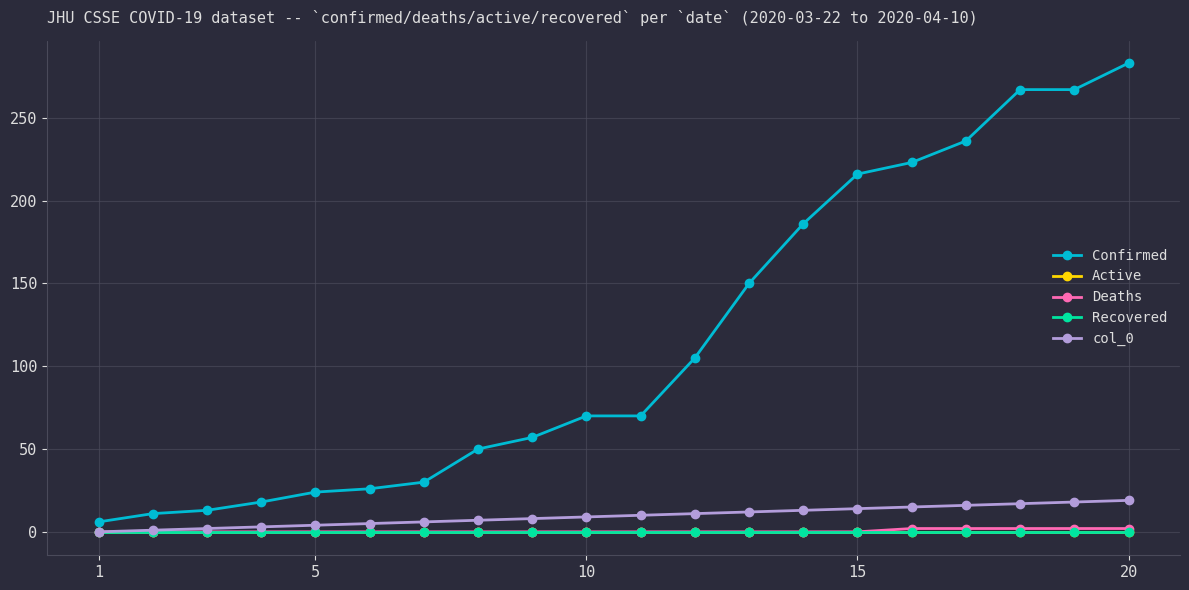

How many lines are shown in the chart?

5